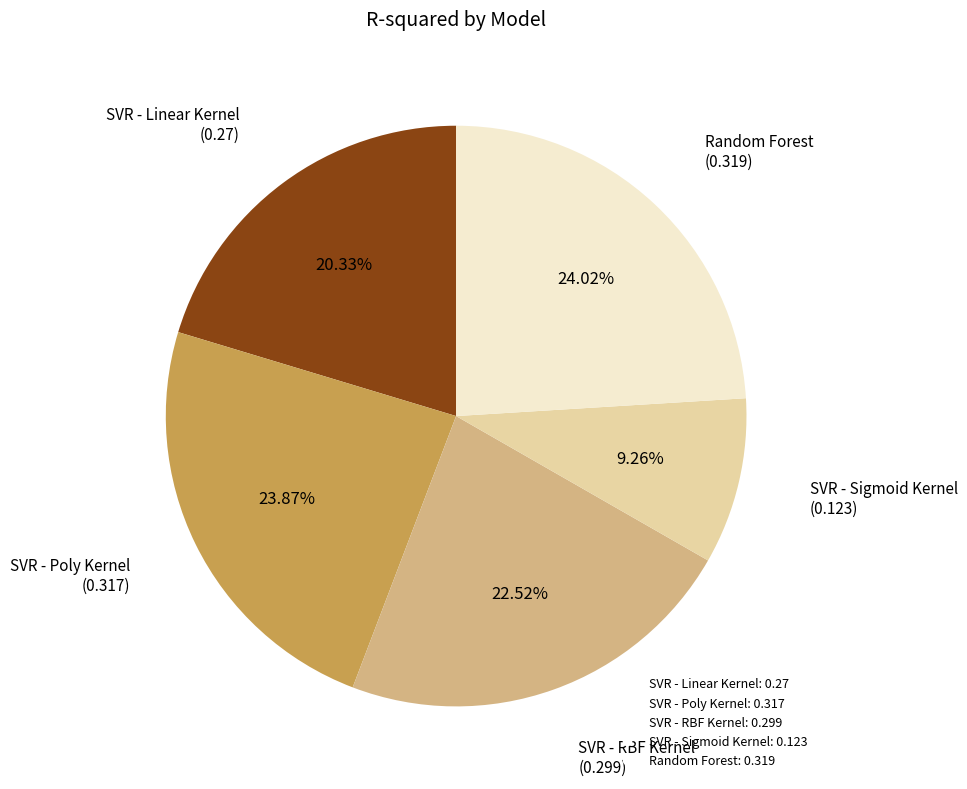

Does SVR - Poly Kernel account for over 50% of the chart?

No